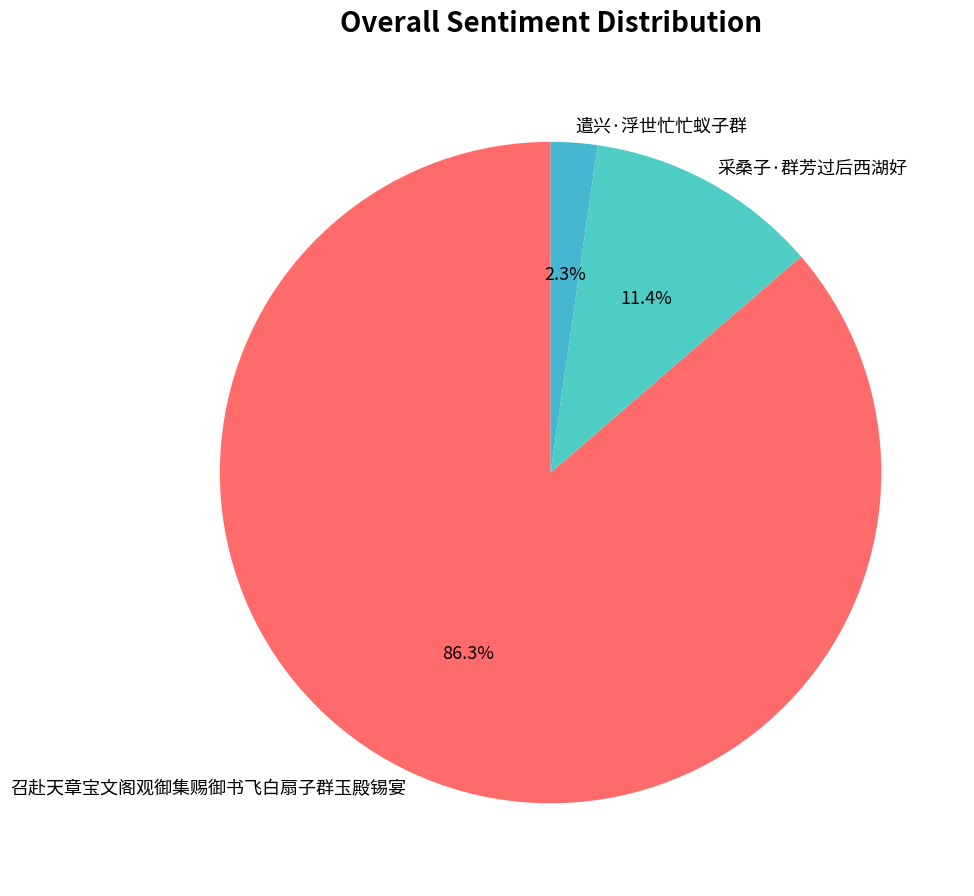

To the nearest percent, what percentage of the pie is 召赴天章宝文阁观御集赐御书飞白扇子群玉殿锡宴?

86%